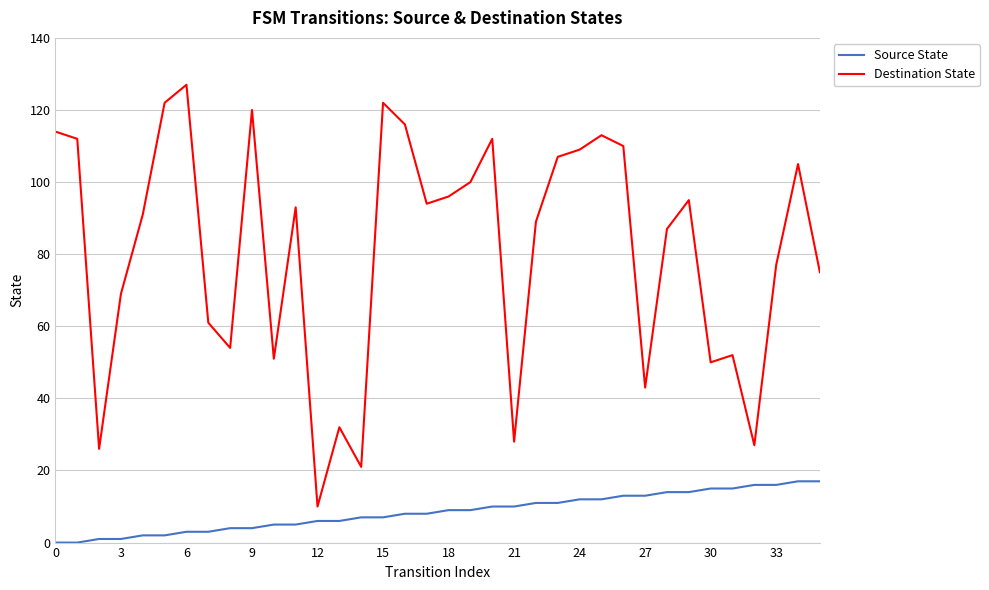

What is the difference between the maximum and minimum values in the Destination State series?

117